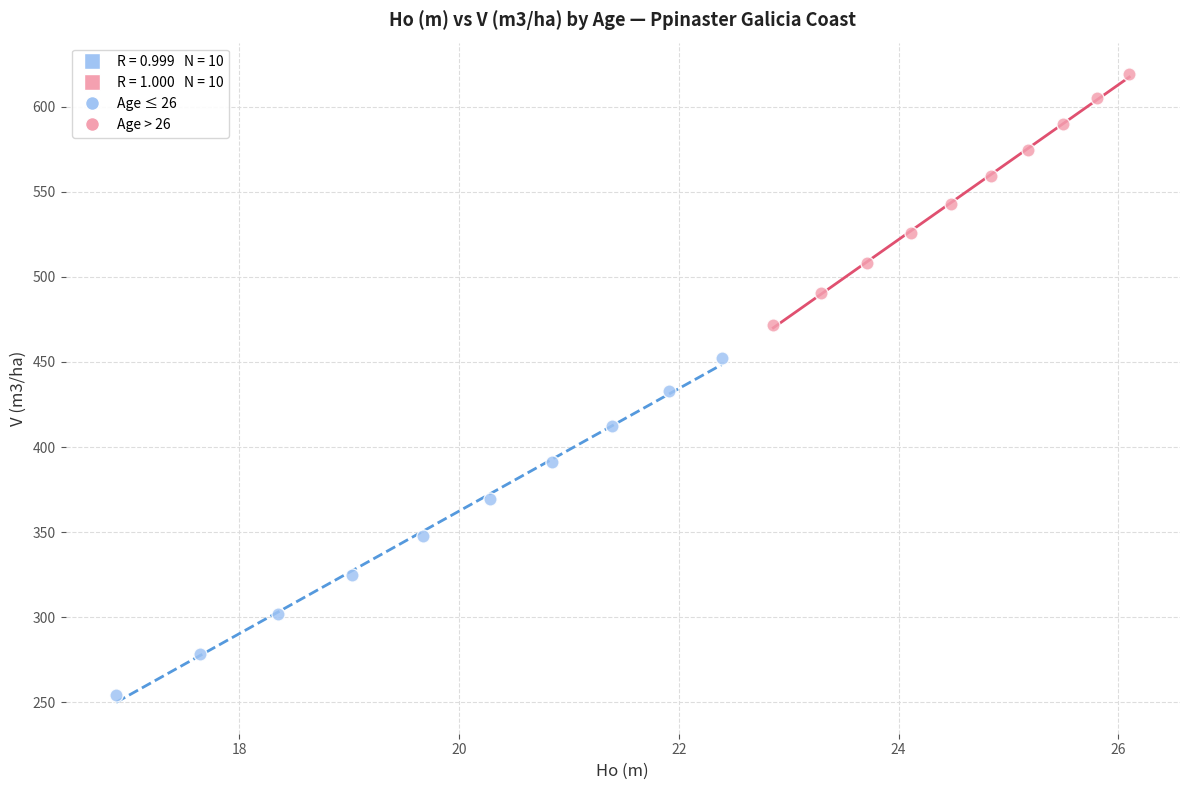

Which series has the largest Y range (max minus min)?

Age ≤ 26